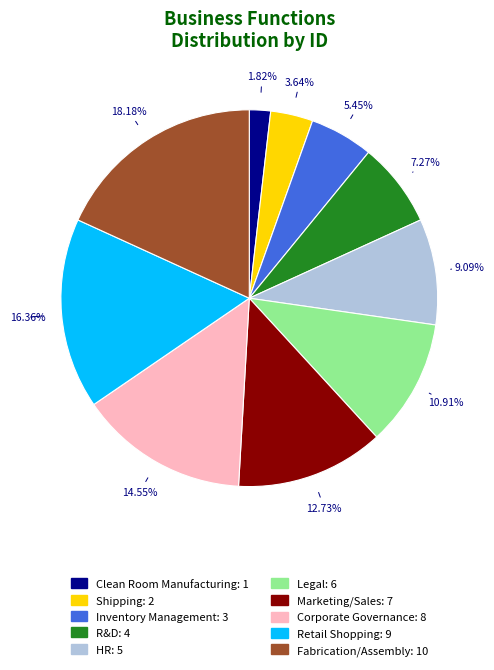

How many slices are in this pie chart?

10